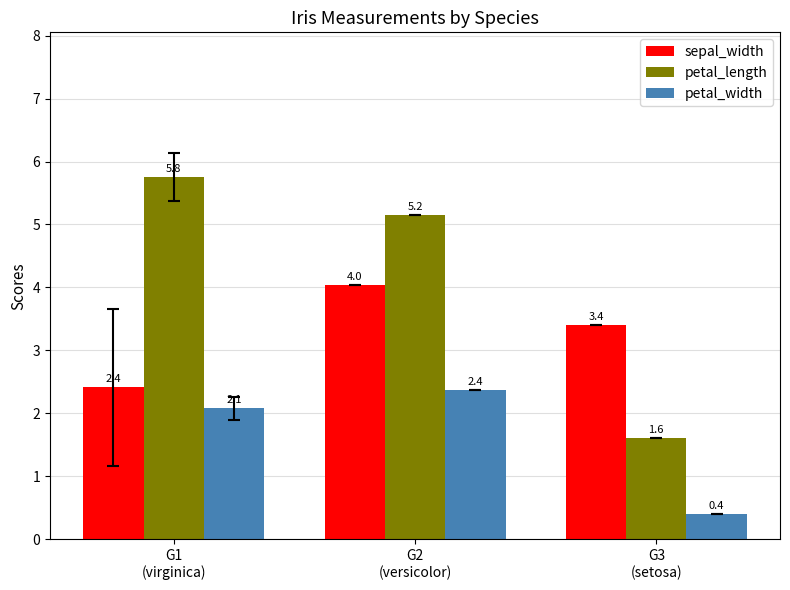

What is the label of the 3rd bar from the right?

G1
(virginica)